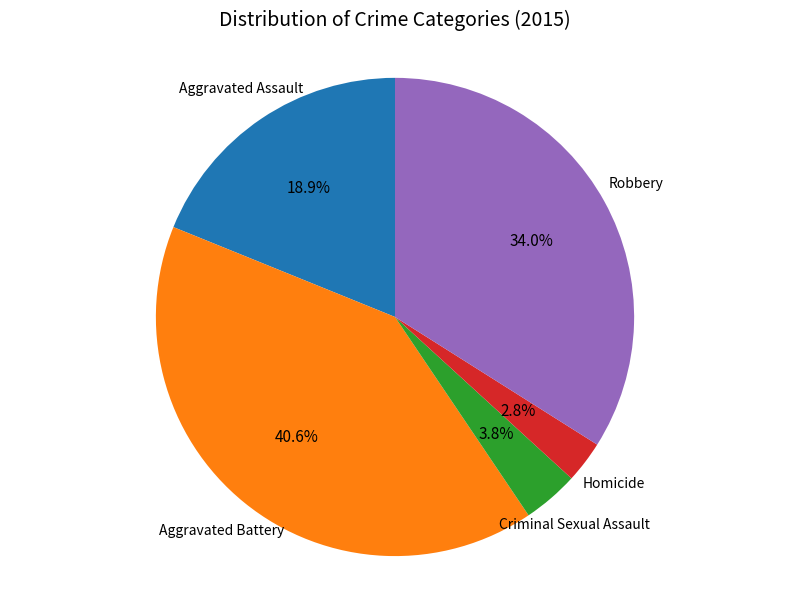

What is the ratio of the value at Aggravated Assault to the value at Robbery?

0.6